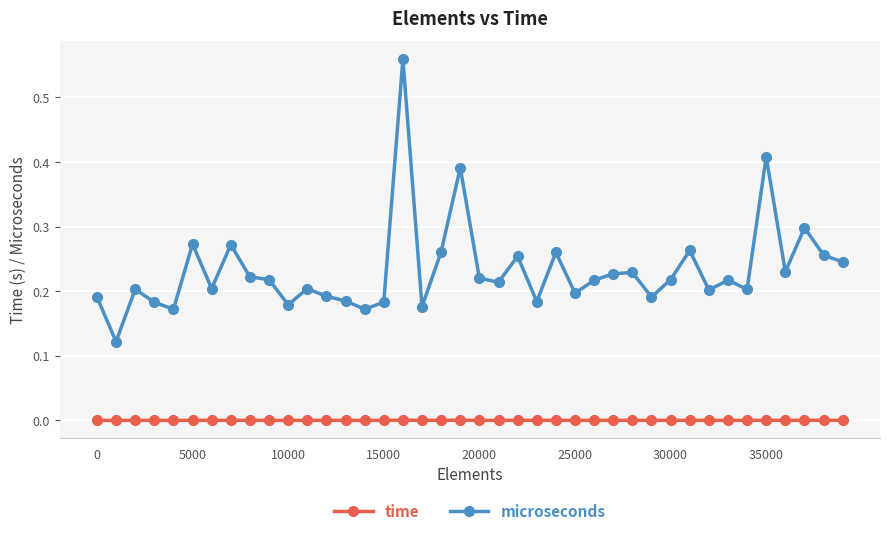

Which series has the largest range (max minus min)?

microseconds